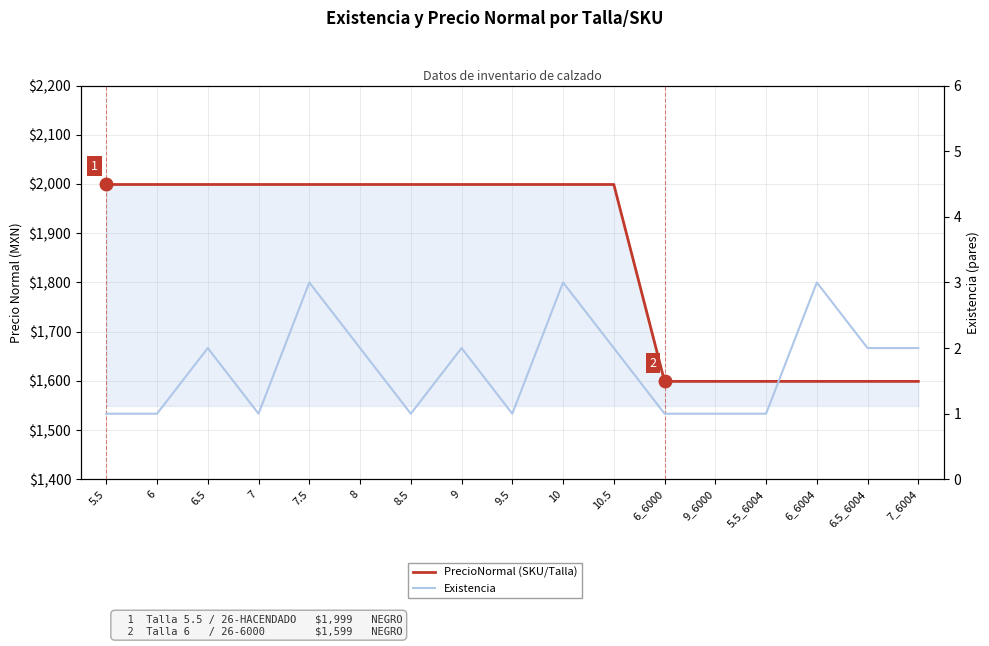

Is it true that PrecioNormal (SKU/Talla) equals 746 at 7?

False